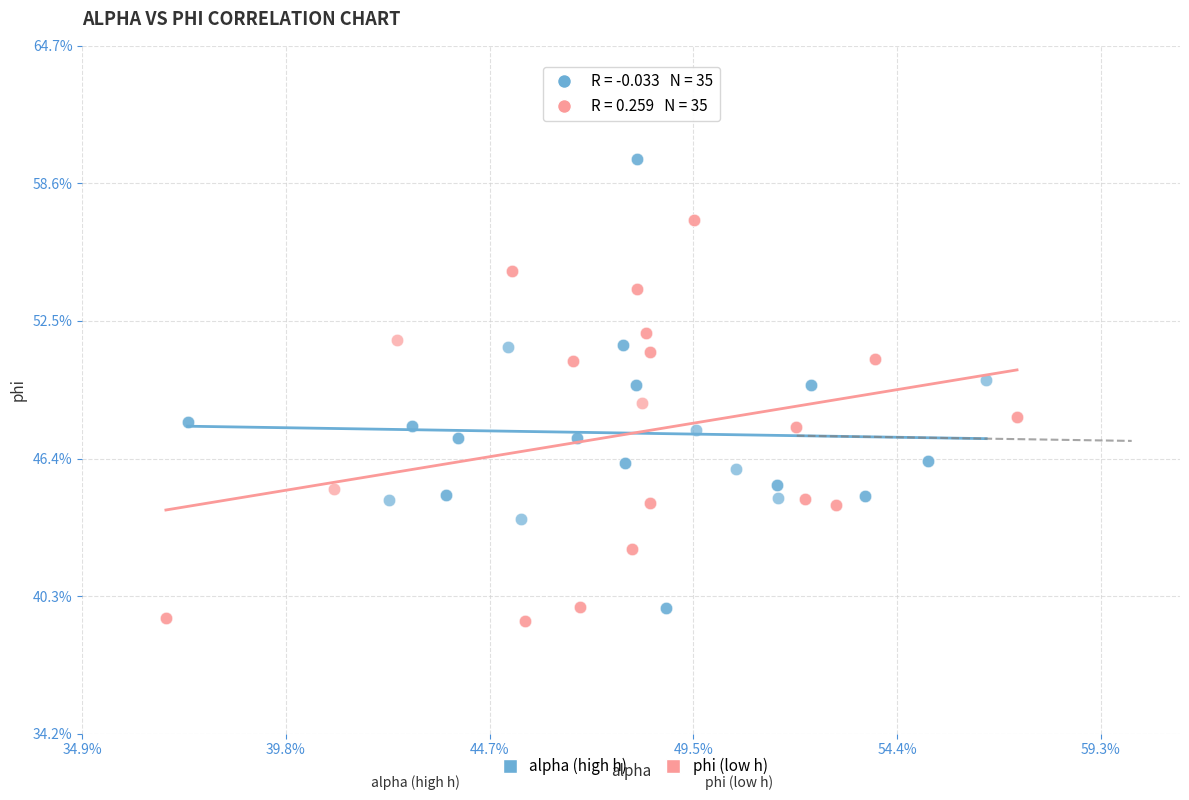

What are all the series names shown in the legend?

alpha (high h), phi (low h)